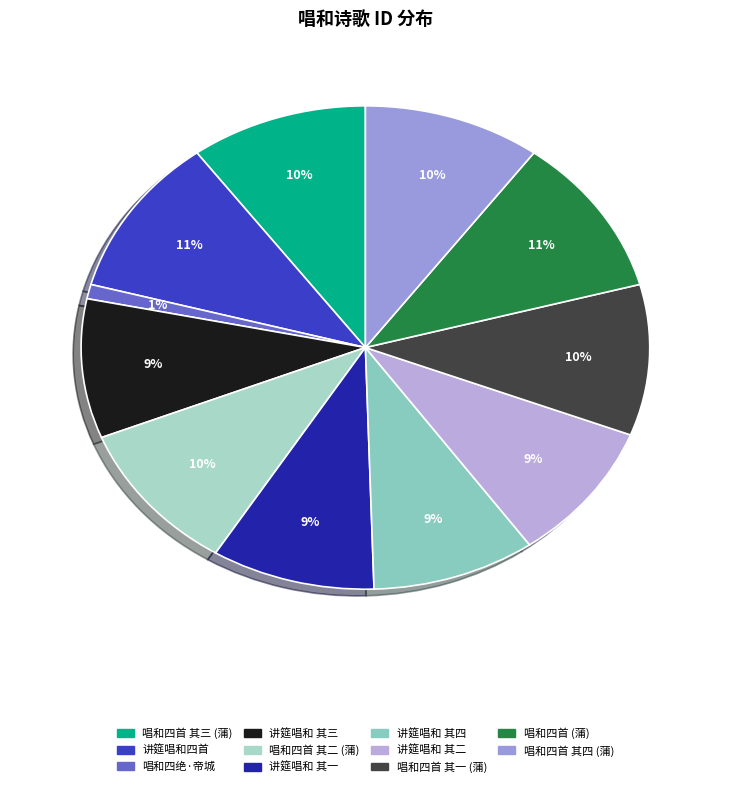

How many slices are in this pie chart?

11